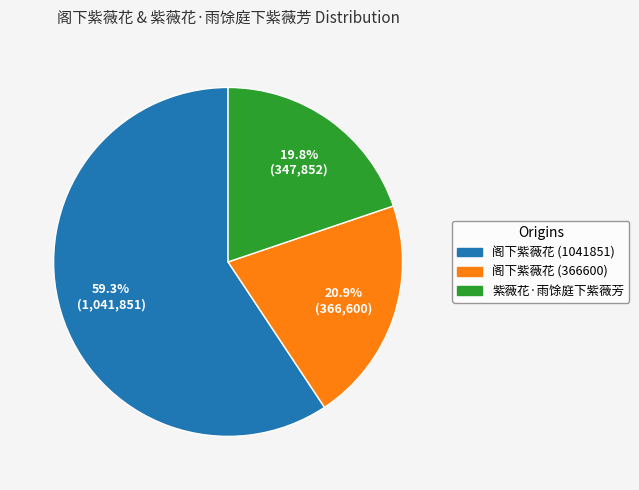

What percentage is the 阁下紫薇花 (366600) slice, to the nearest percent?

21%